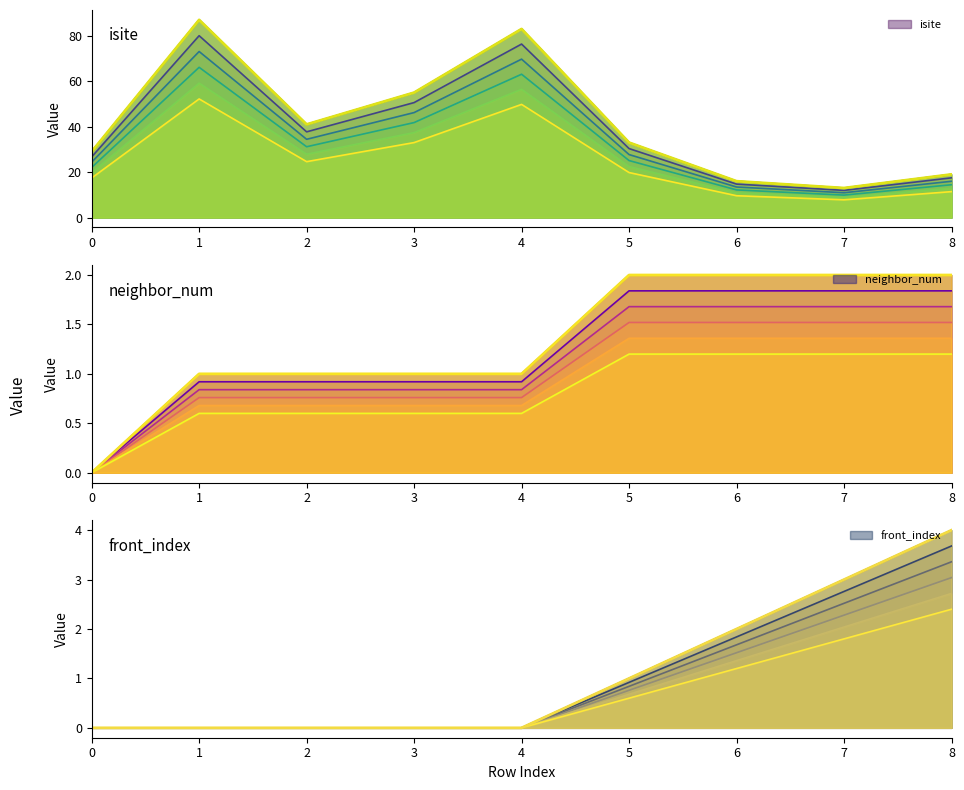

What is the sum of the isite (main) values at 7 and 4?

96